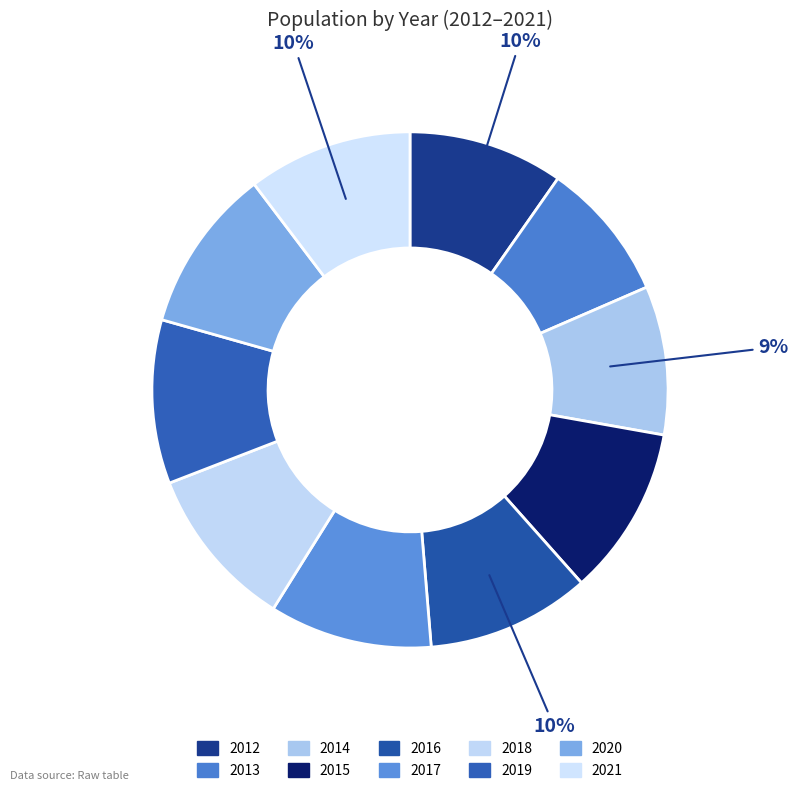

Between 2021 and 2019, which is larger?

2021